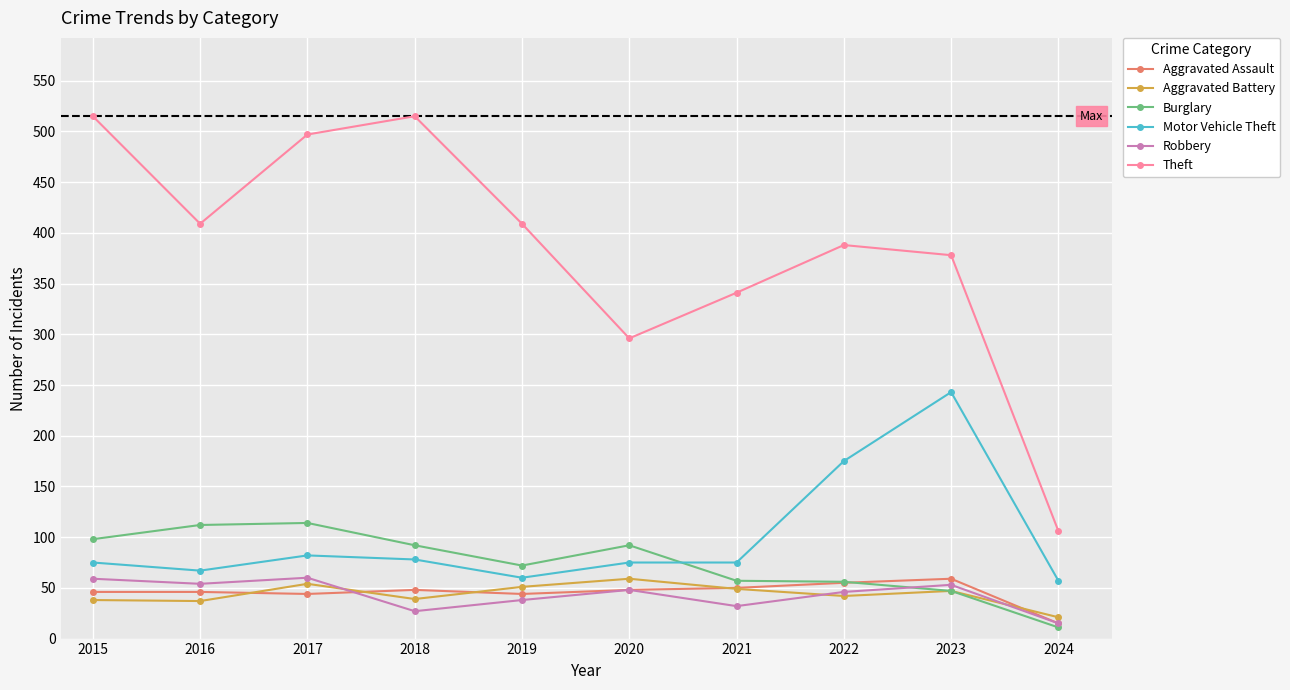

True or false: Motor Vehicle Theft and Robbery cross at least once.

False